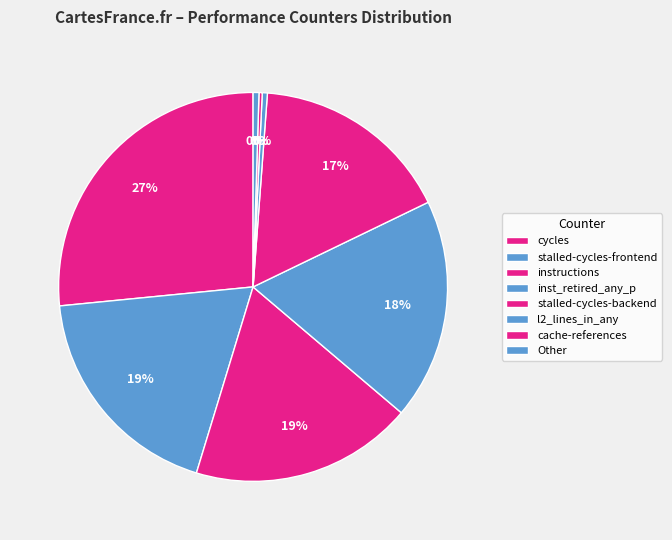

Does inst_retired_any_p represent more than half of the total?

No